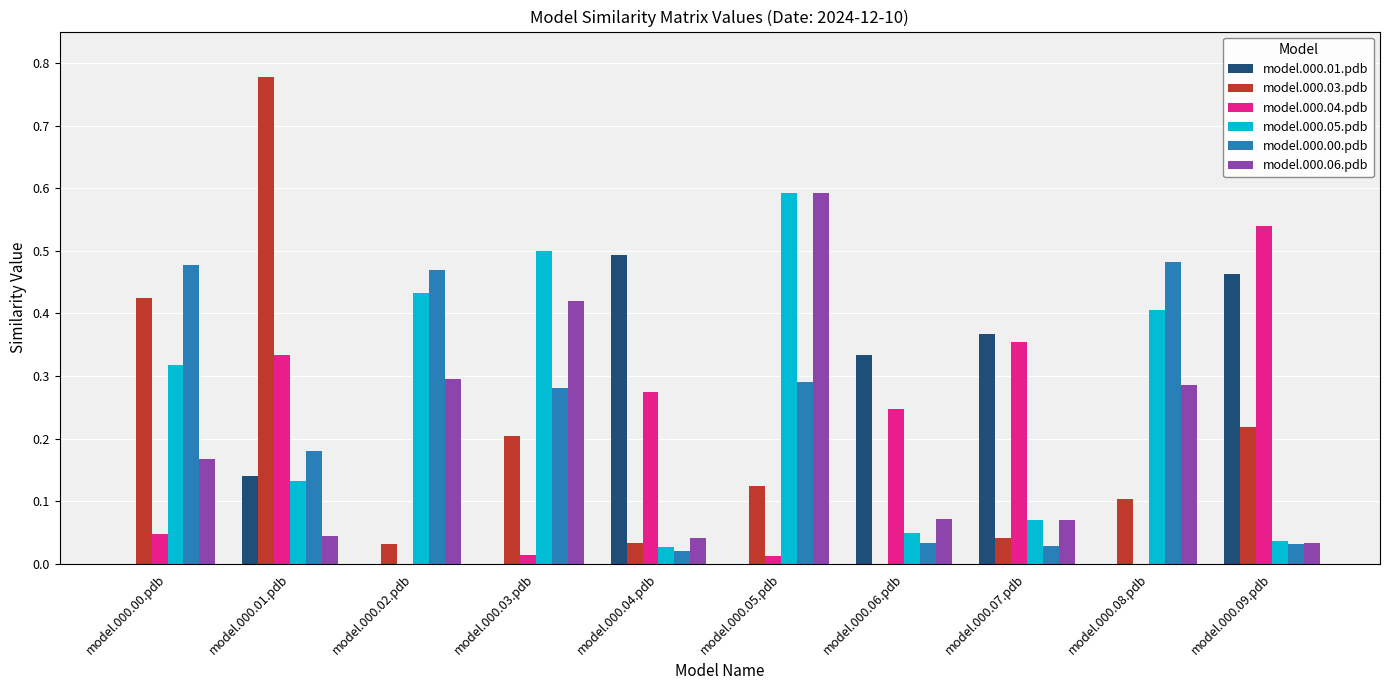

Does the chart contain stacked bars?

No